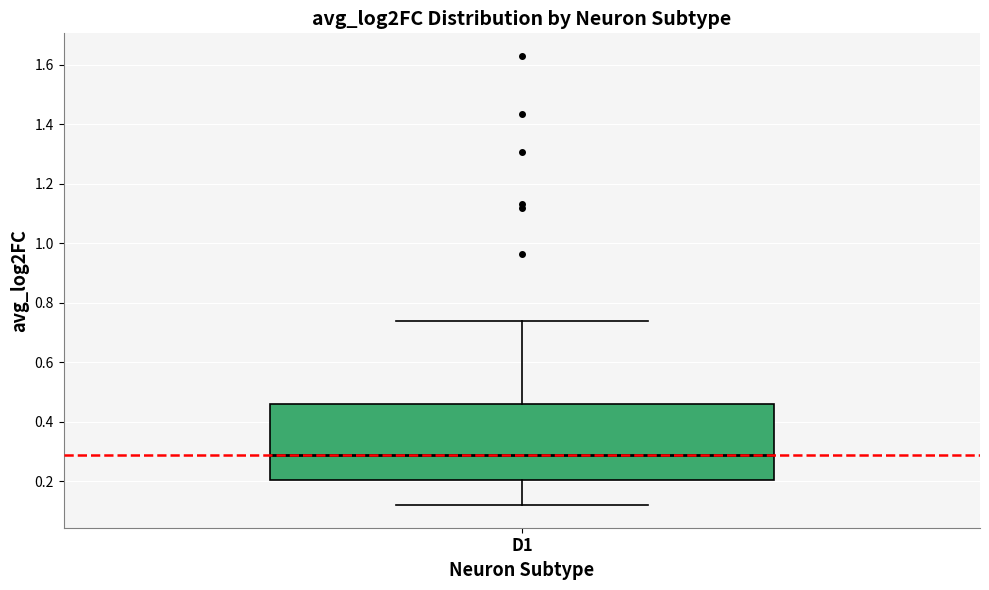

Read this box plot against the y-axis: the position of the median line, the range covered by the box, and the ends of both whiskers. The values are not printed on the chart, so give them approximately, as read against the axis.

median 0.28, box 0.20 to 0.46, whiskers 0.12 to 0.74